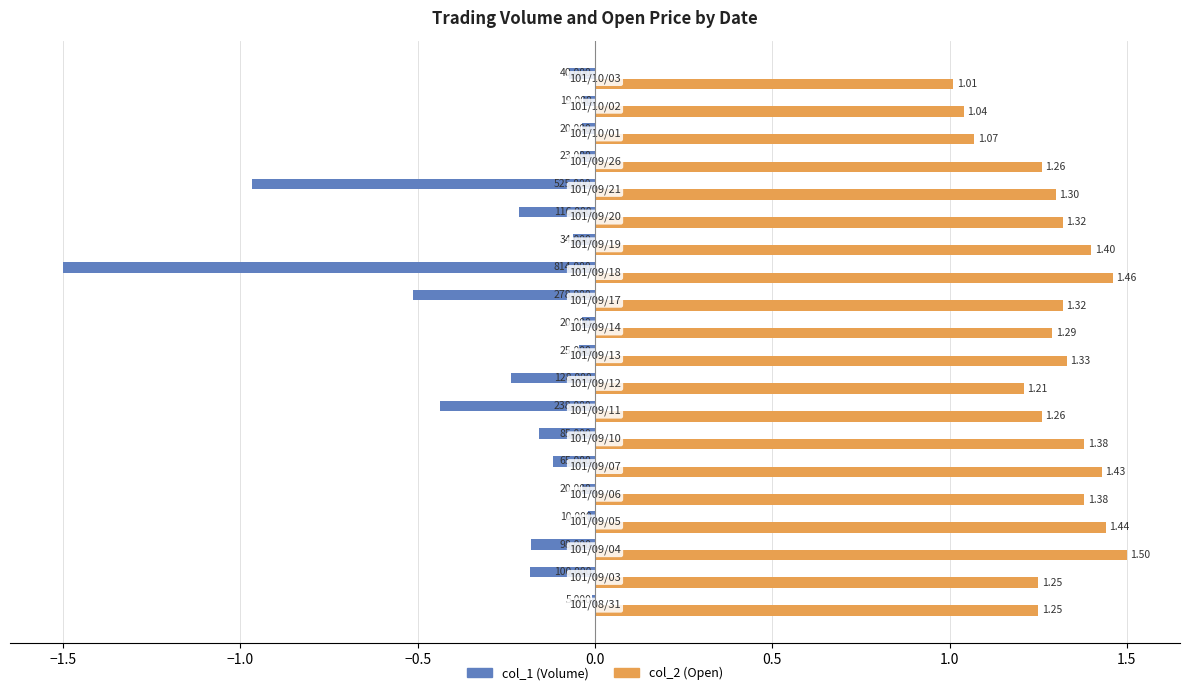

Which series has the largest total across all categories?

col_2 (Open)